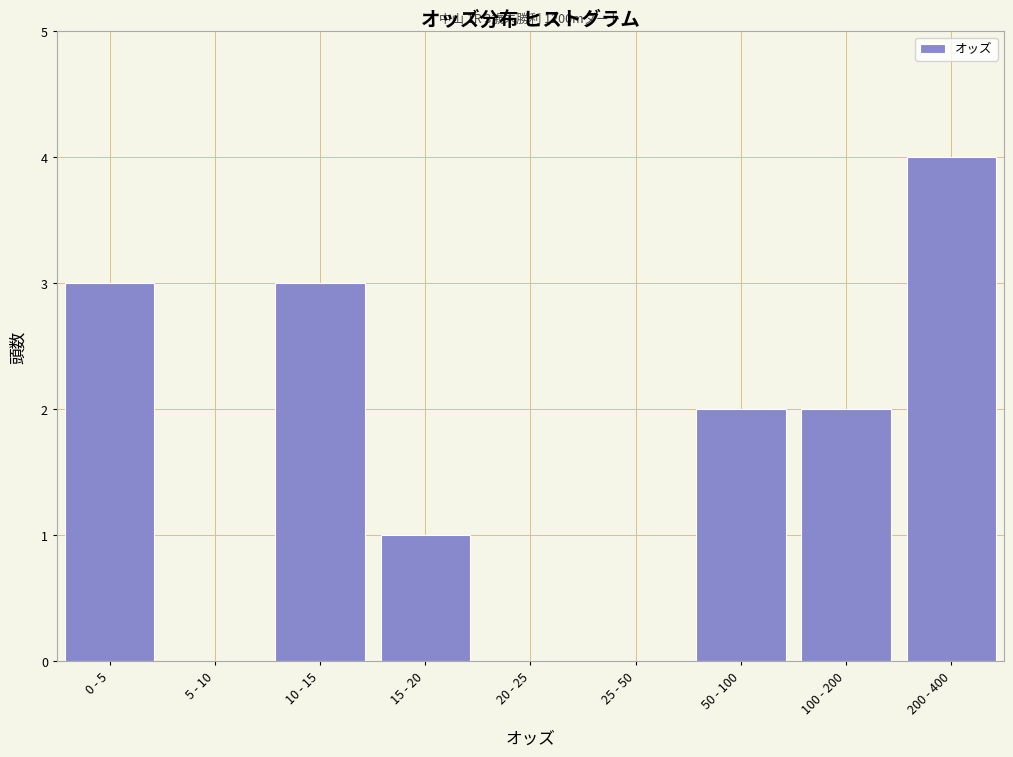

Reading right to left, transcribe all the data shown in this chart.

200 - 400=4	100 - 200=2	50 - 100=2	25 - 50=0	20 - 25=0	15 - 20=1	10 - 15=3	5 - 10=0	0 - 5=3